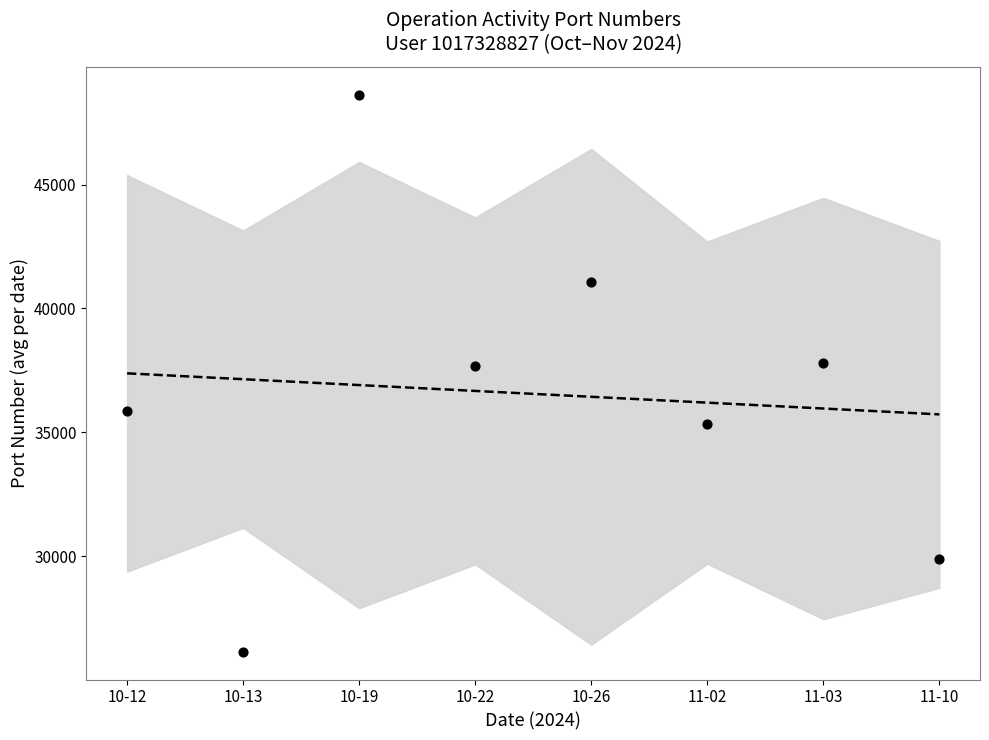

Which series contains the lowest Y value?

Port Number (mean per date)